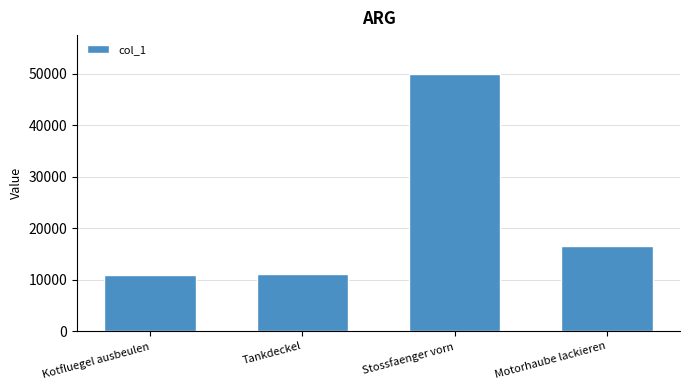

What is the smallest value displayed?

10900